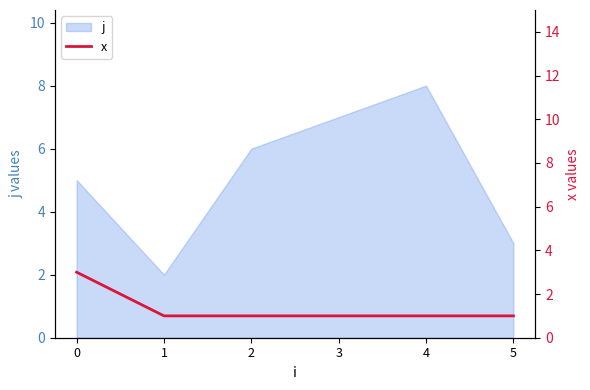

Reading right to left, what are all the values shown in this chart?

1	1	1	1	1	3